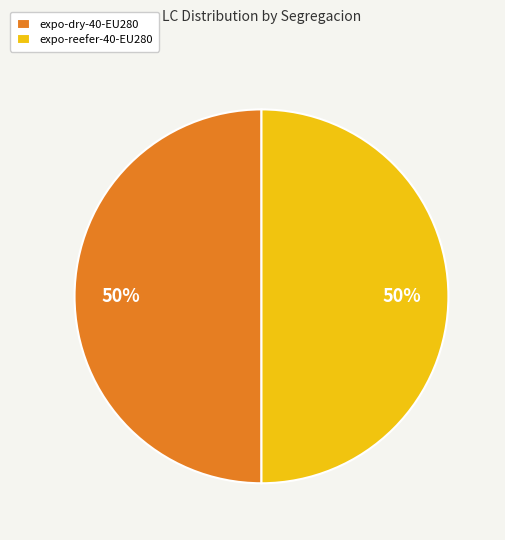

Is the sum of expo-reefer-40-EU280 and expo-dry-40-EU280 greater than half?

Yes